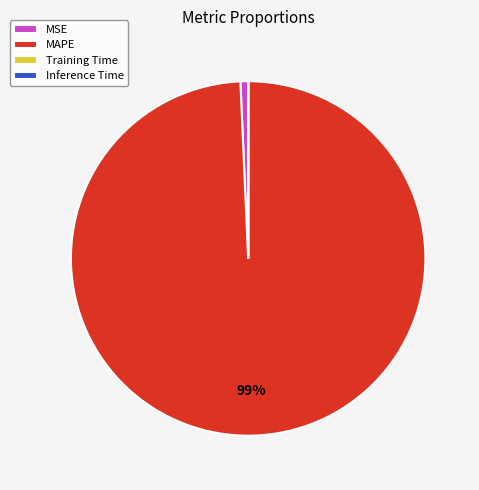

To the nearest percent, what portion does MSE represent?

1%